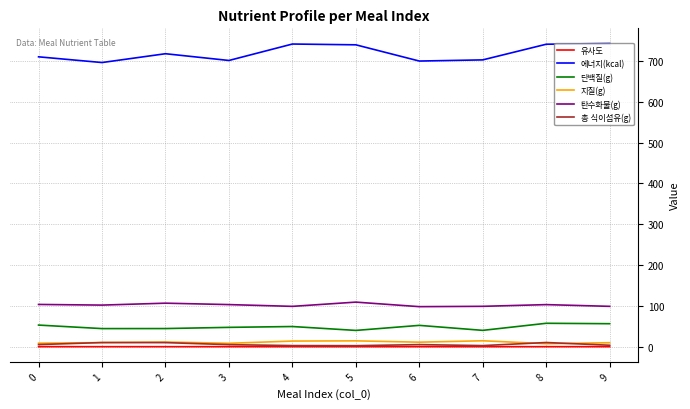

Is it true that 에너지(kcal) equals 717.0 at 2?

True